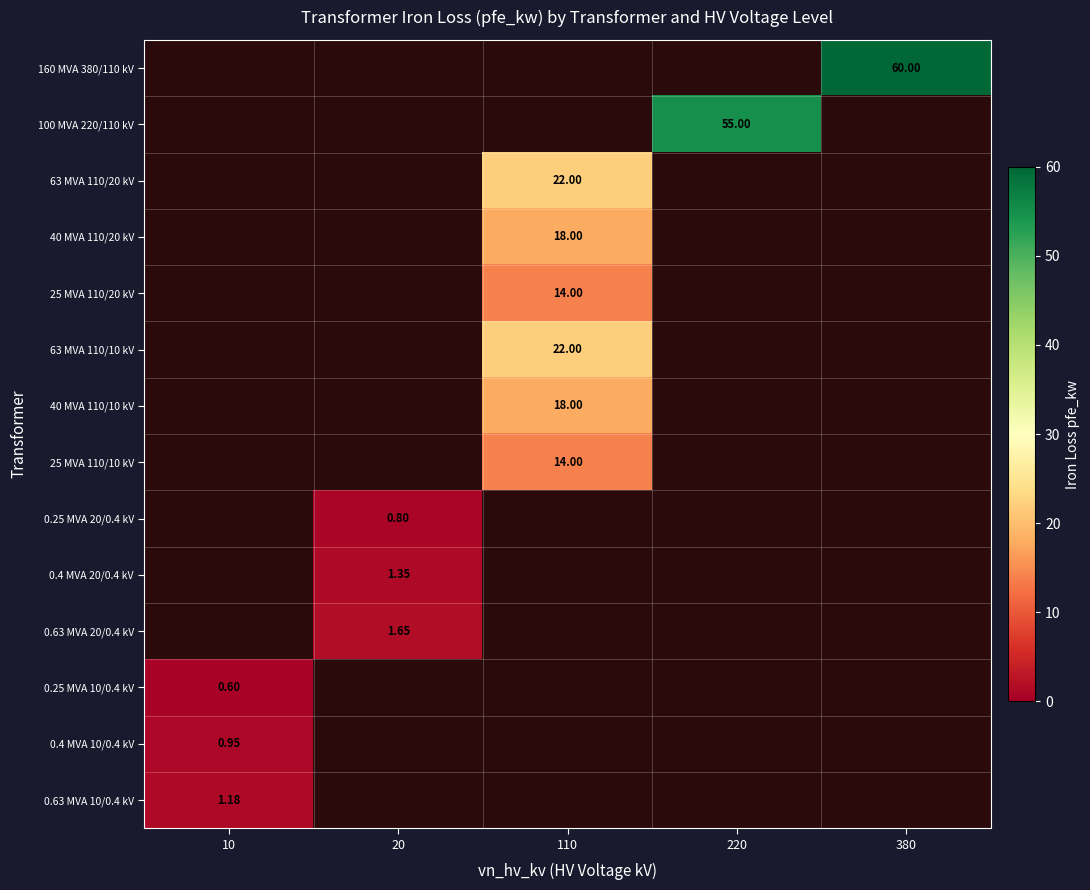

Which label corresponds to the smallest value in the chart?

10